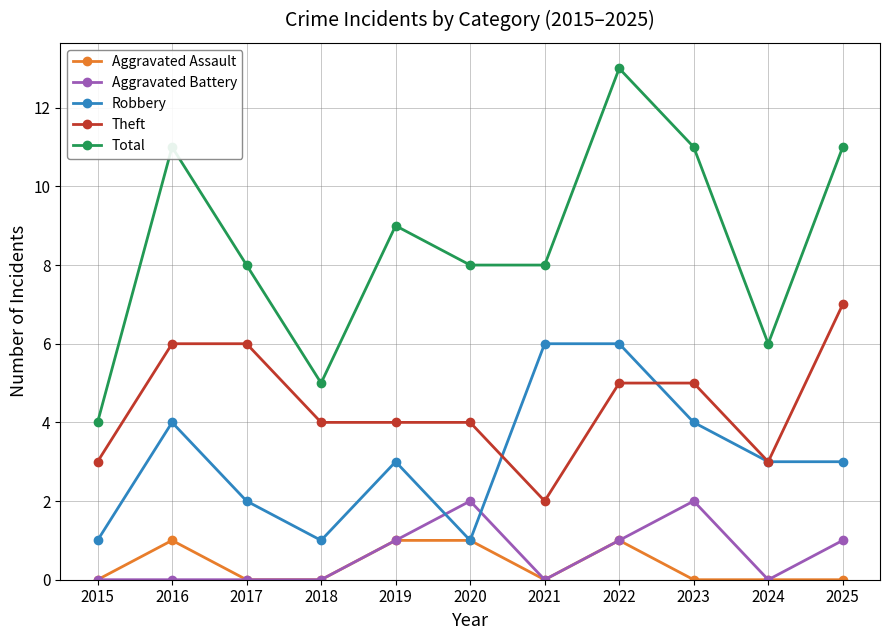

True or false: Theft has a value of 7 at 2018.

False